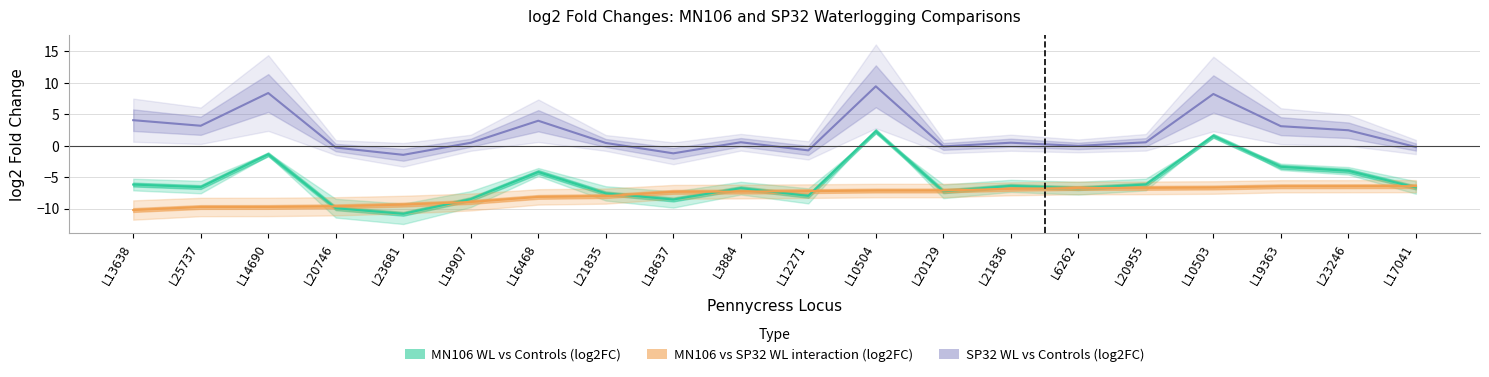

What is the label of the 5th point from the left?

L23681